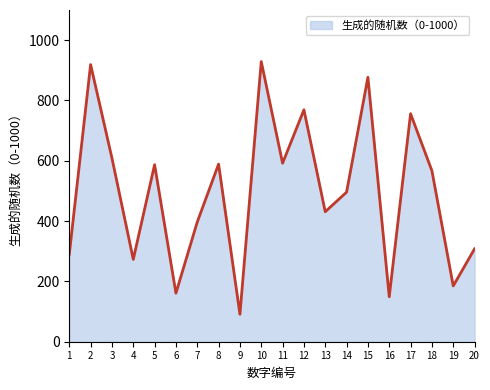

What value does the data have at 15?

877